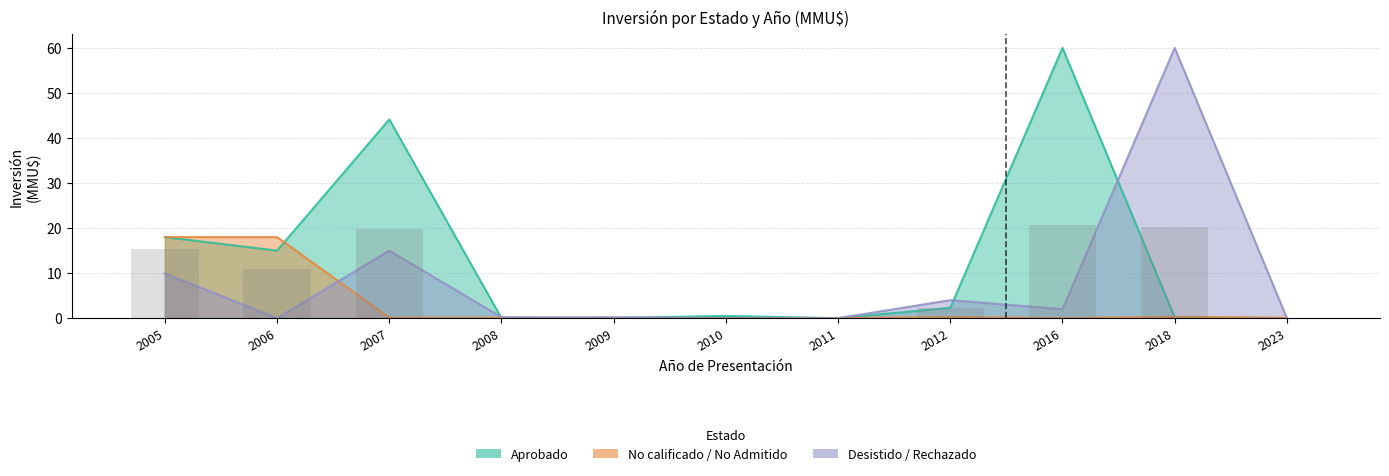

Is it true that No calificado / No Admitido equals 0.0 at 2016?

True